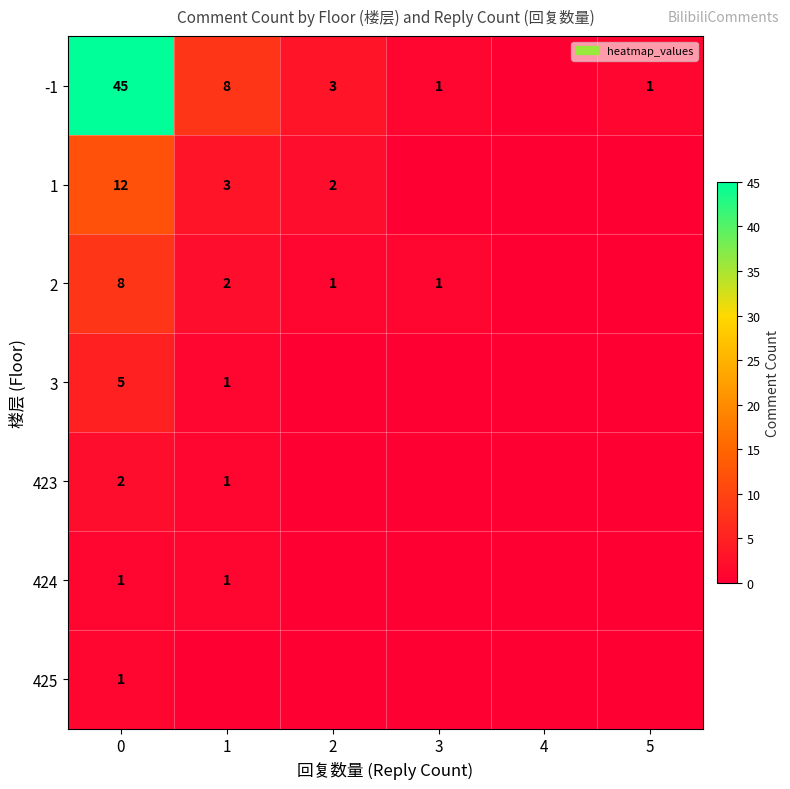

Which series has the largest range (max minus min)?

row_0